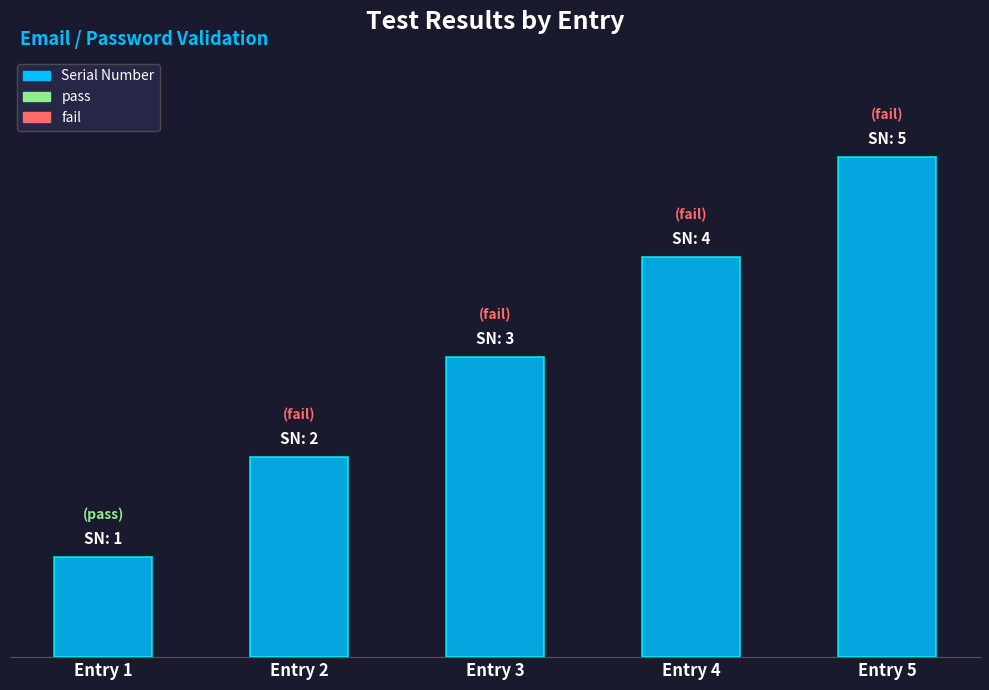

Reading left to right, transcribe all the data shown in this chart.

Entry 1=1	Entry 2=2	Entry 3=3	Entry 4=4	Entry 5=5